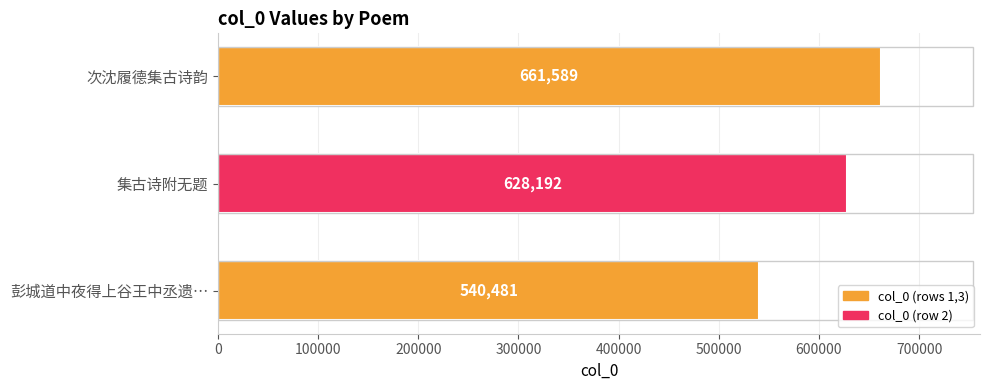

Reading top to bottom, what are all the values shown in this chart?

661589	628192	540481